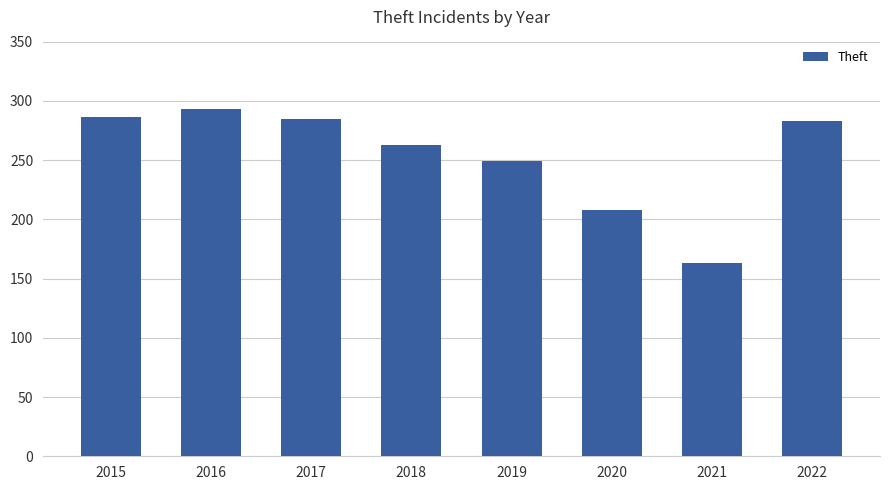

The value at 2018 is 263. True or false?

True